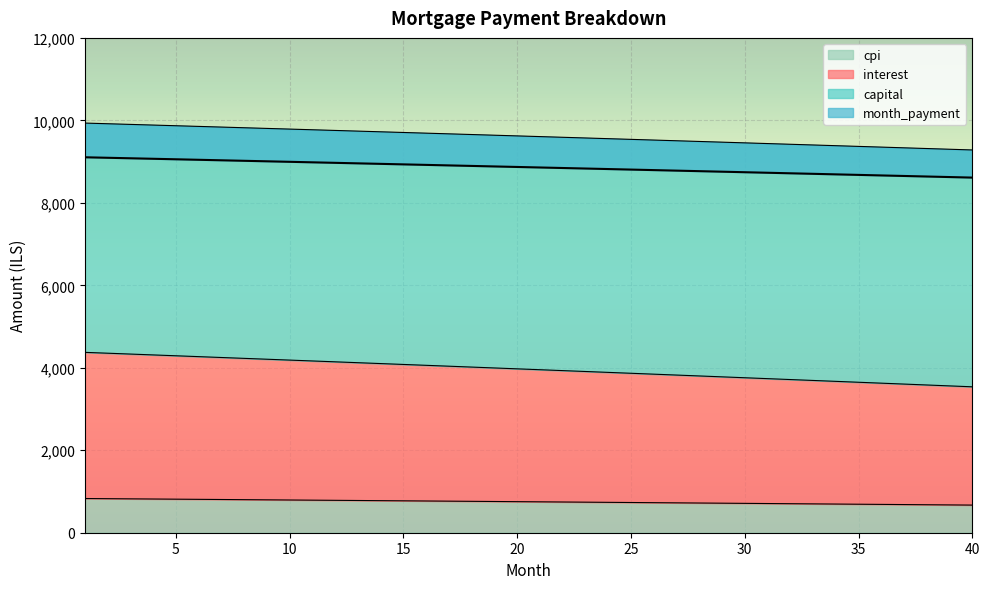

True or false: month_payment and capital cross at least once.

False